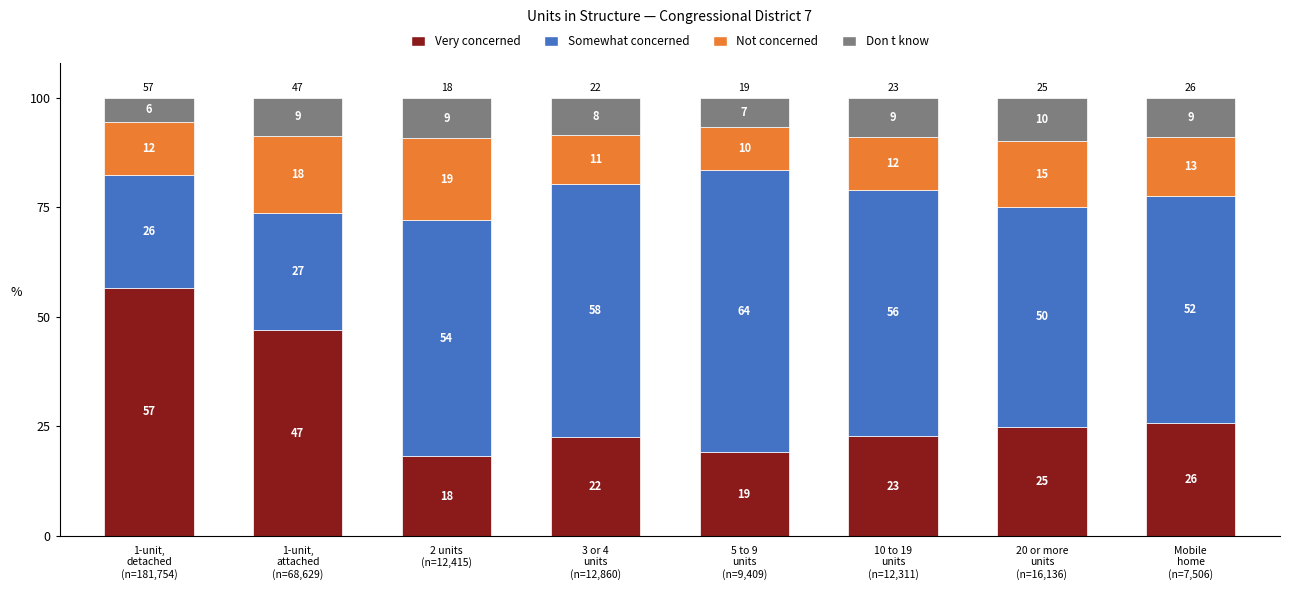

What is the sum of all Not concerned values?

109.6